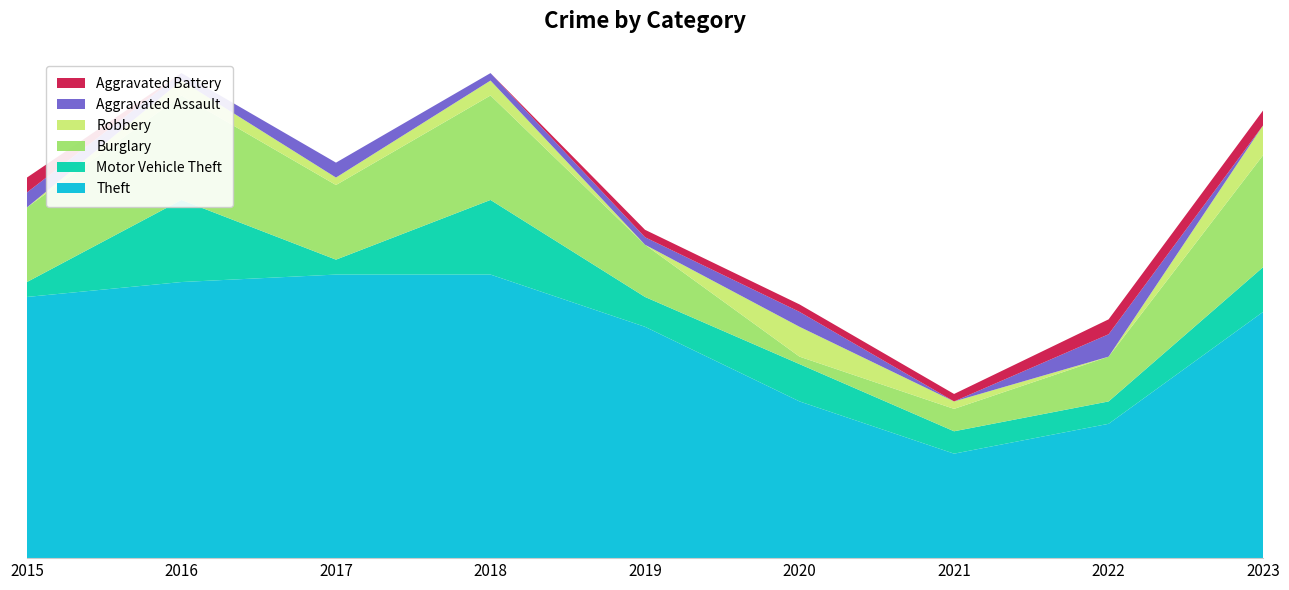

Reading left to right, transcribe all the data shown in this chart.

Theft: 2015=35	2016=37	2017=38	2018=38	2019=31	2020=21	2021=14	2022=18	2023=33
Motor Vehicle Theft: 2015=2	2016=11	2017=2	2018=10	2019=4	2020=5	2021=3	2022=3	2023=6
Burglary: 2015=10	2016=14	2017=10	2018=14	2019=7	2020=1	2021=3	2022=6	2023=15
Robbery: 2015=0	2016=2	2017=1	2018=2	2019=0	2020=4	2021=1	2022=0	2023=4
Aggravated Assault: 2015=2	2016=1	2017=2	2018=1	2019=1	2020=2	2021=0	2022=3	2023=0
Aggravated Battery: 2015=2	2016=0	2017=0	2018=0	2019=1	2020=1	2021=1	2022=2	2023=2